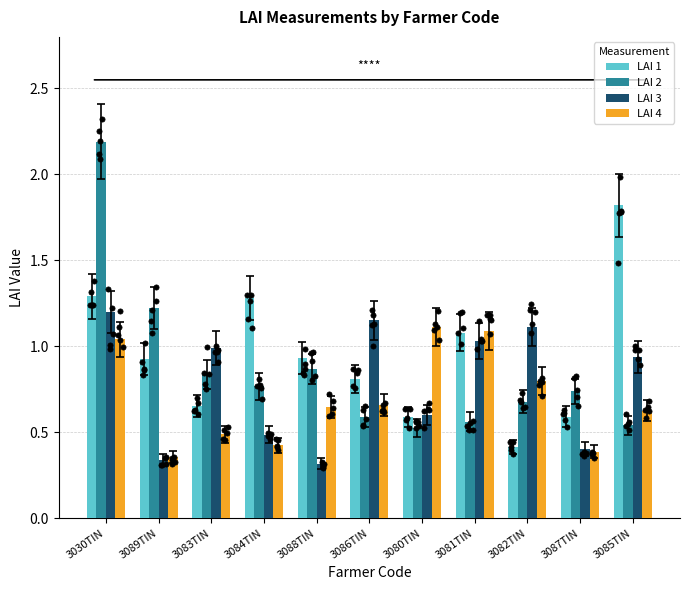

At which category is the sum across all series the highest?

3030TIN